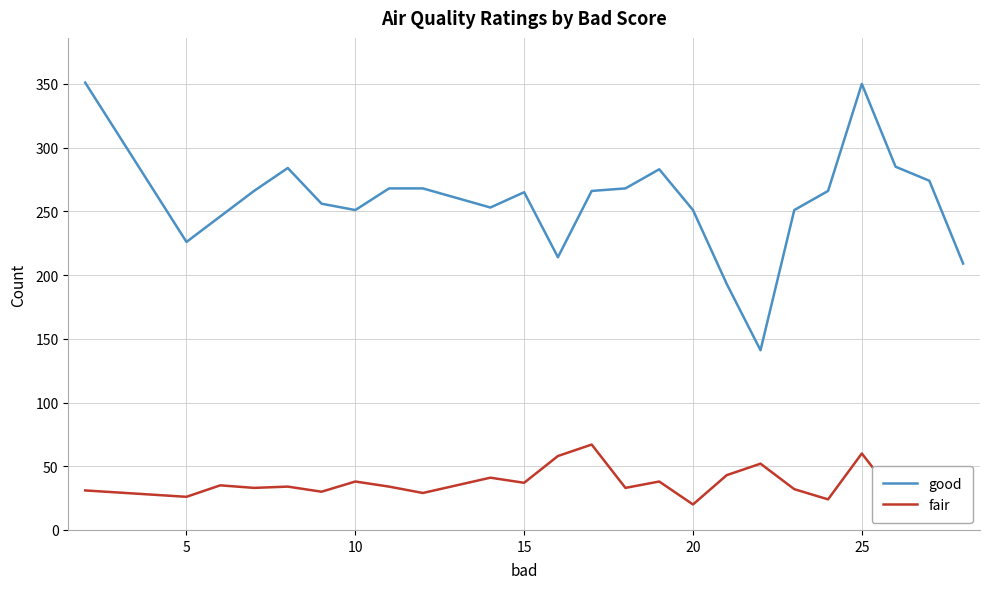

True or false: fair and good cross at least once.

False